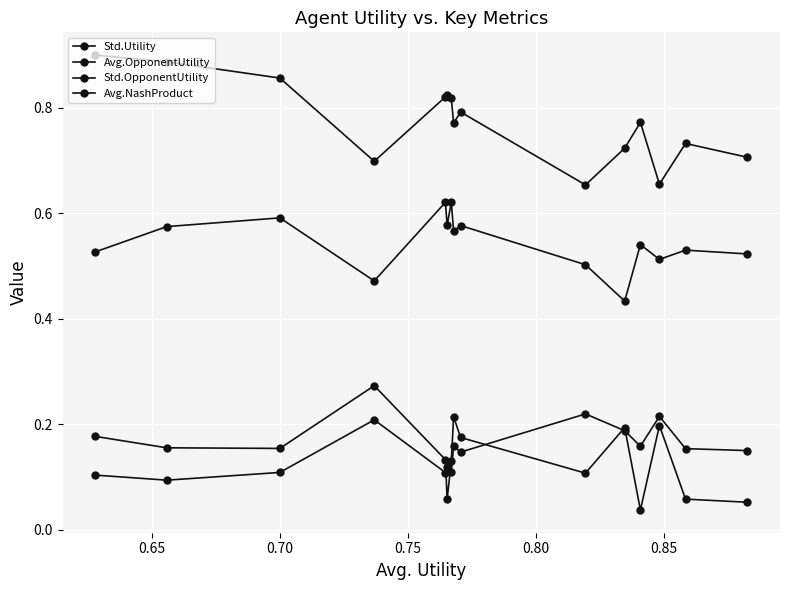

Does the chart have visible grid lines?

Yes